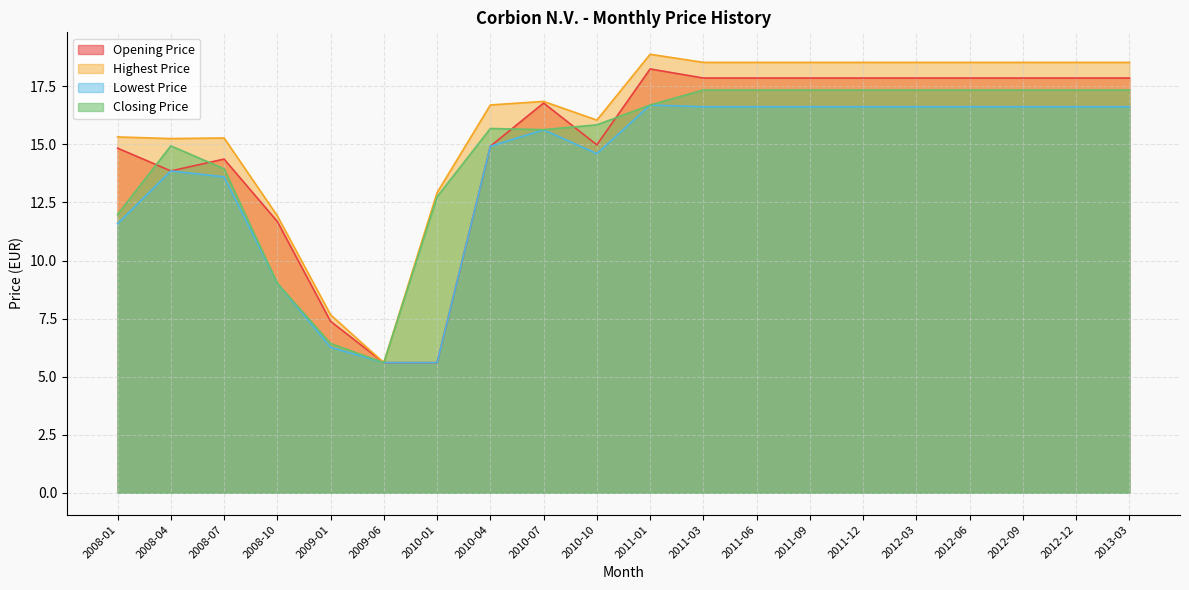

Count the number of data series in this chart.

4